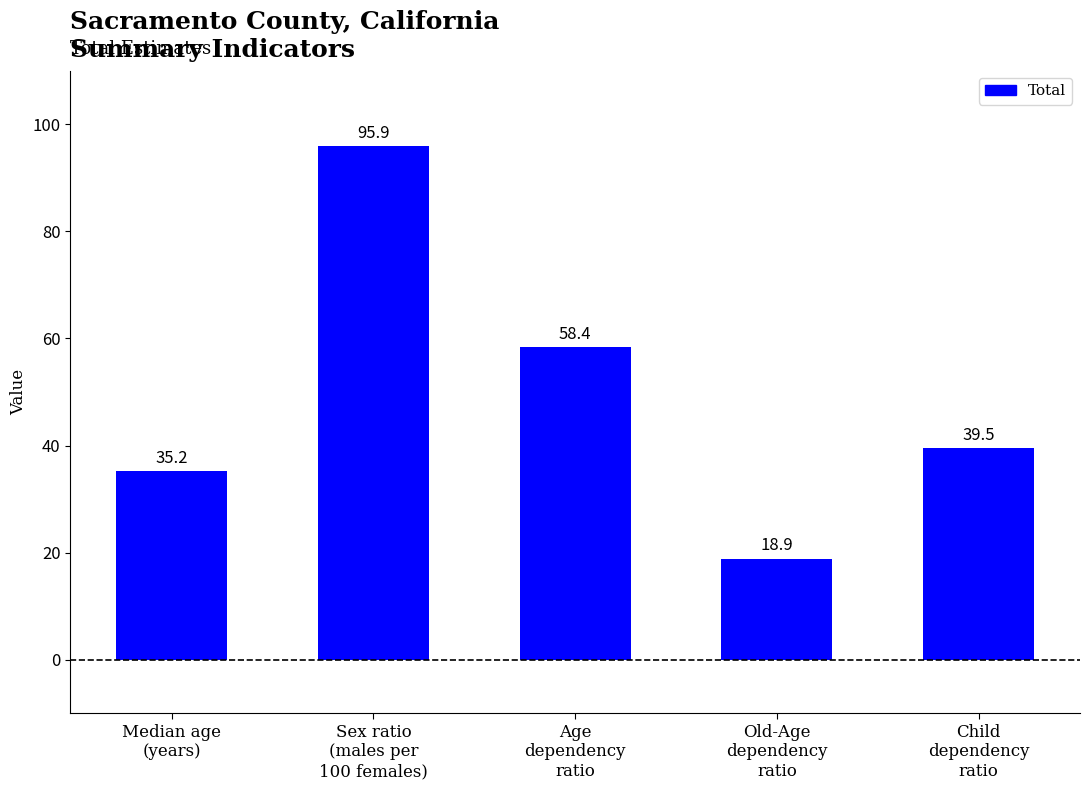

Rank the categories by value from lowest to highest.

Old-Age
dependency
ratio, Median age
(years), Child
dependency
ratio, Age
dependency
ratio, Sex ratio
(males per
100 females)